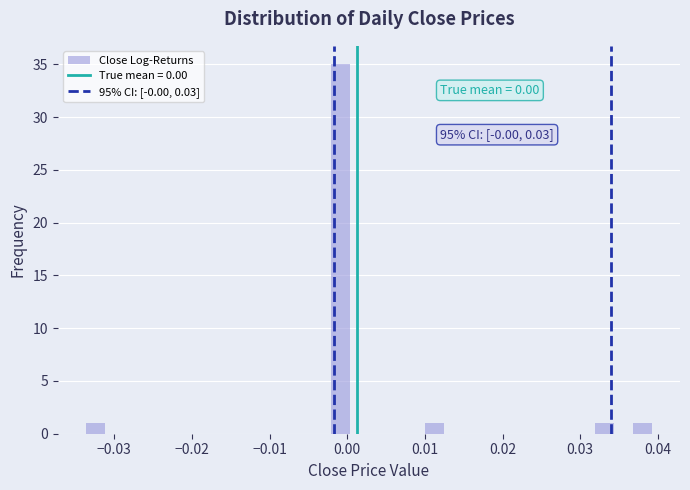

Around what value on the x-axis is the tallest bar? Give the approximate position of its centre, as read against the axis.

-0.001